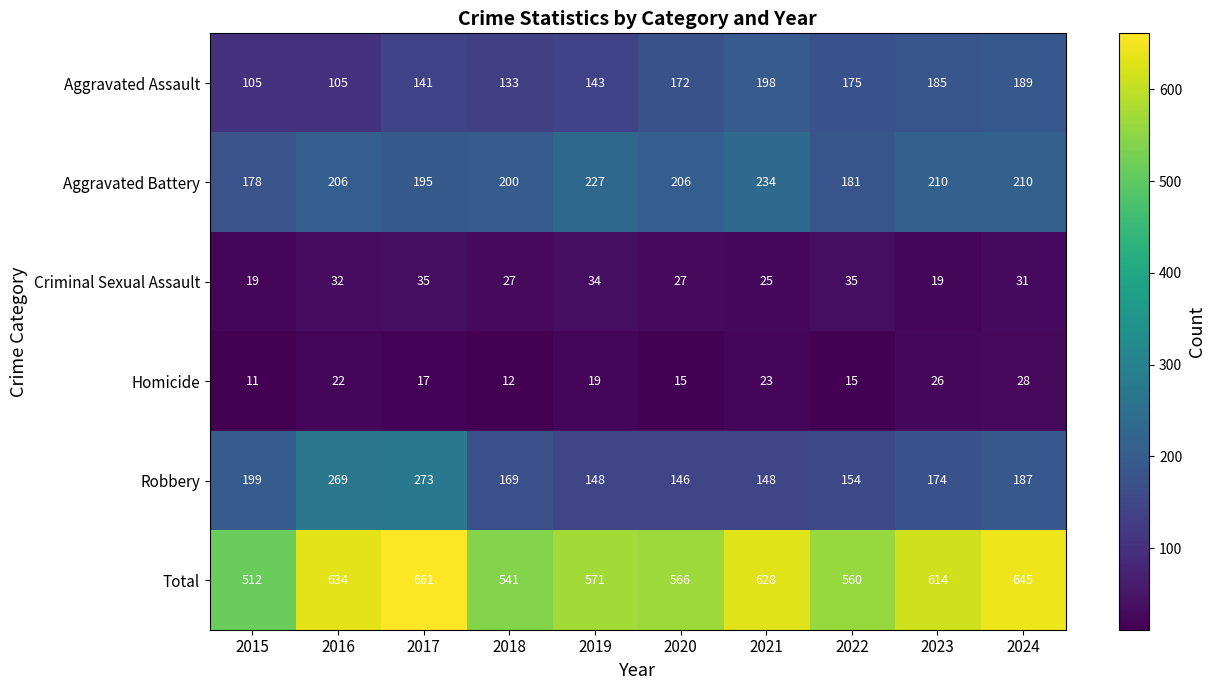

How many series are shown in this chart?

6